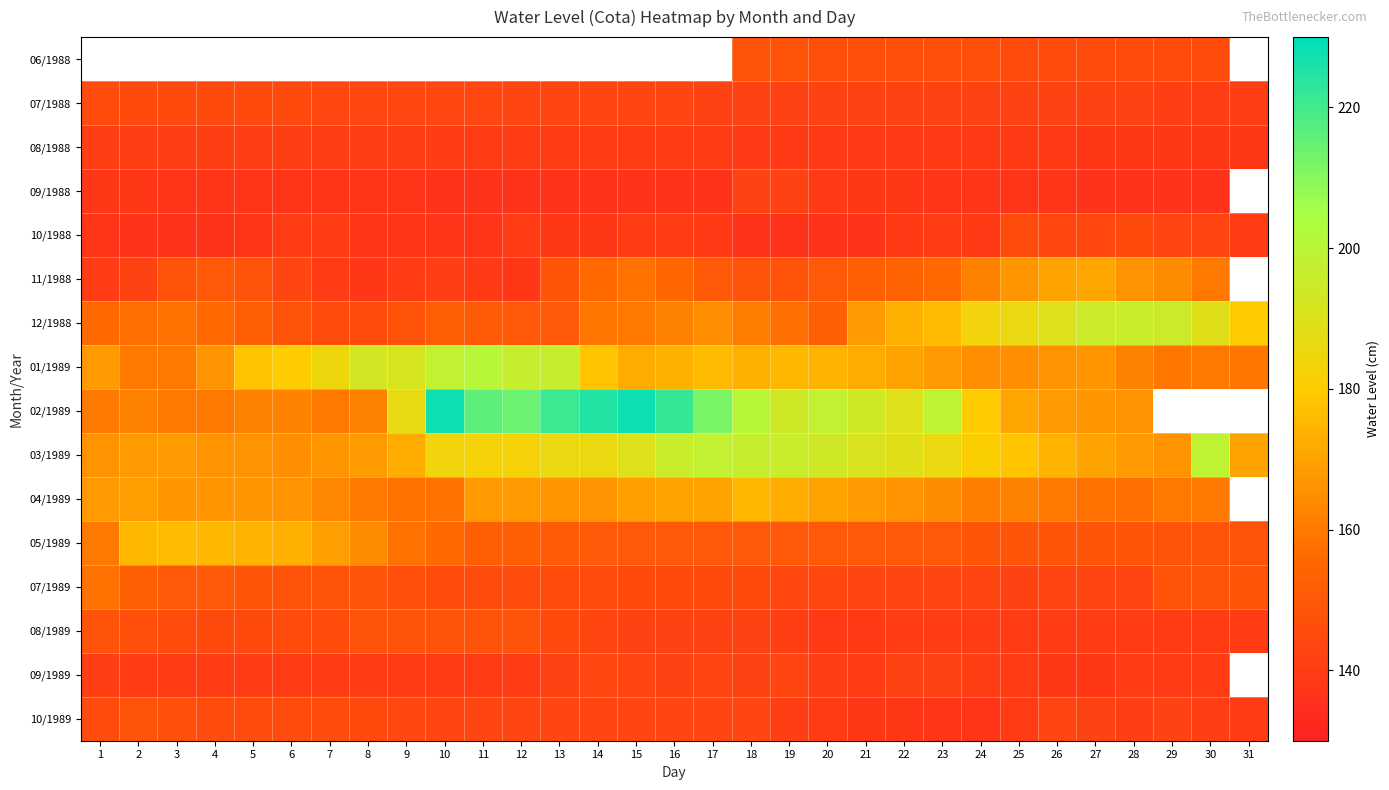

The value of 08/1988 at 4 is 141.0. True or false?

True